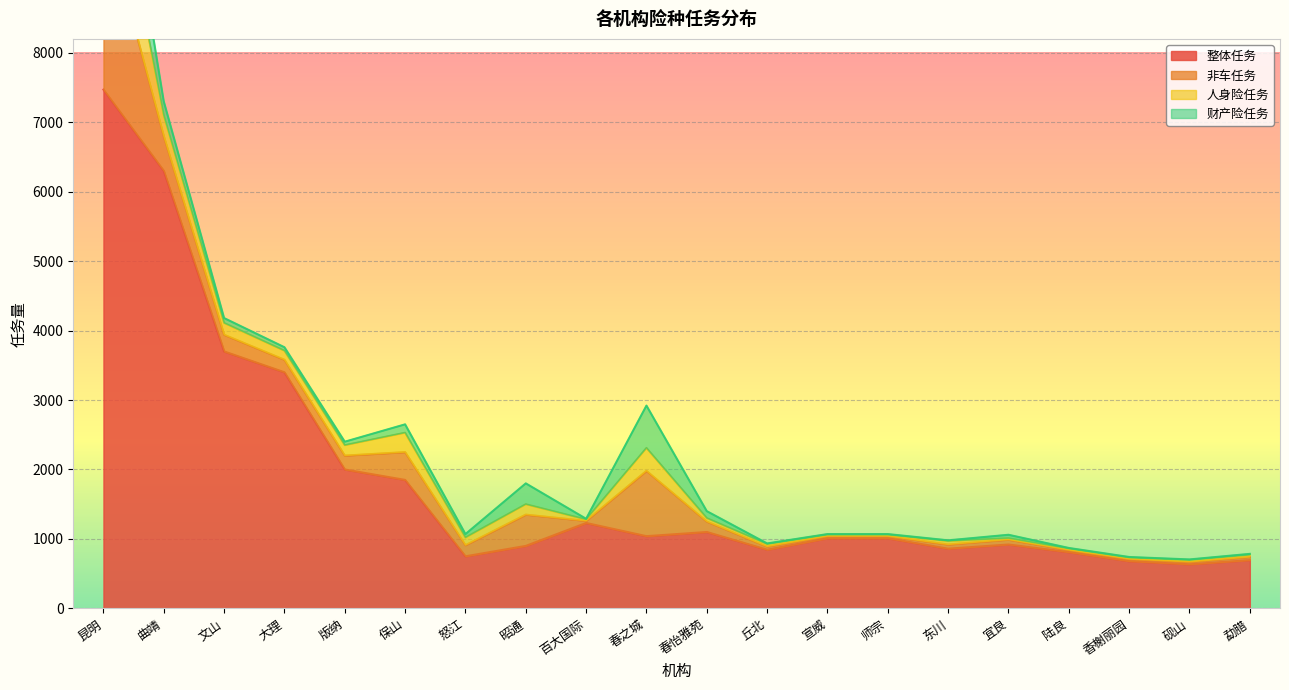

What is the label of the 15th point from the right?

保山